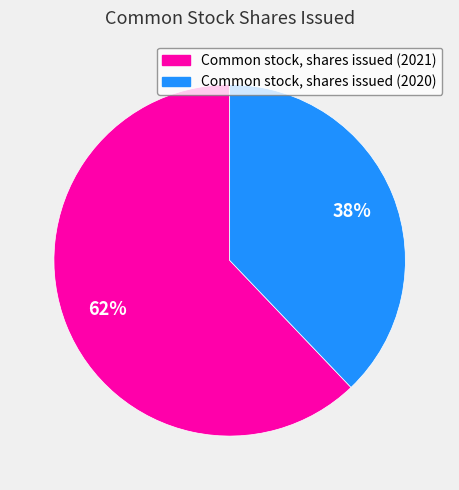

Is it true that Common stock, shares issued (2021) is 62% of the pie?

True